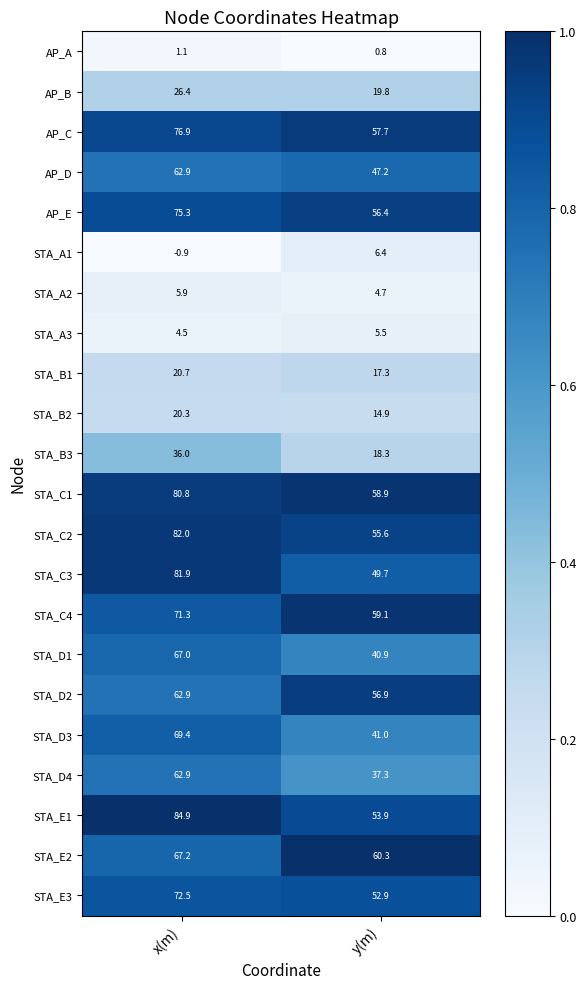

Read the AP_E value at y(m).

56.4